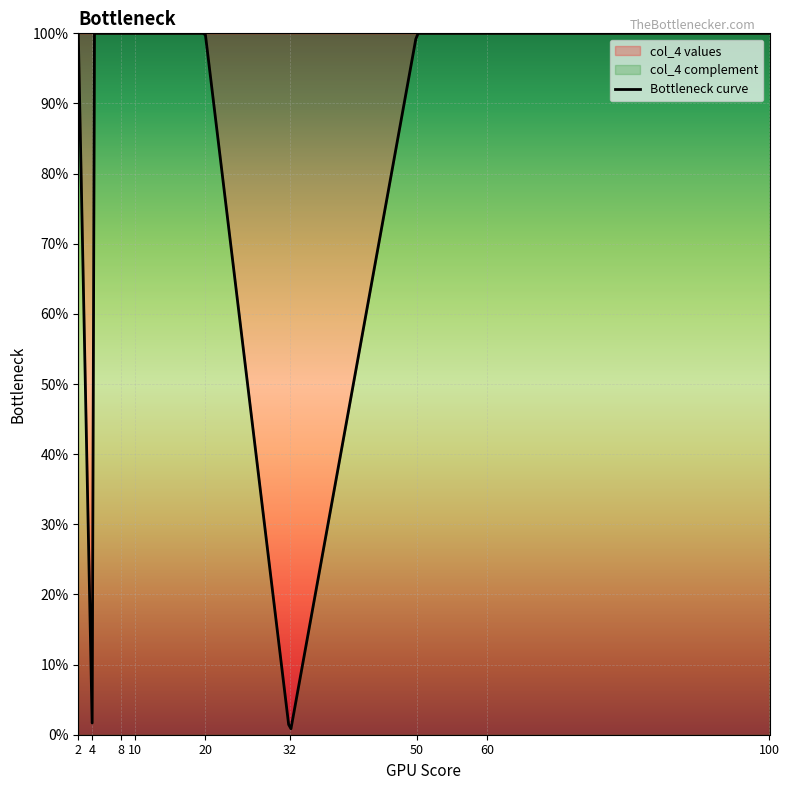

The chart shows a value of 1 at 50. True or false?

False